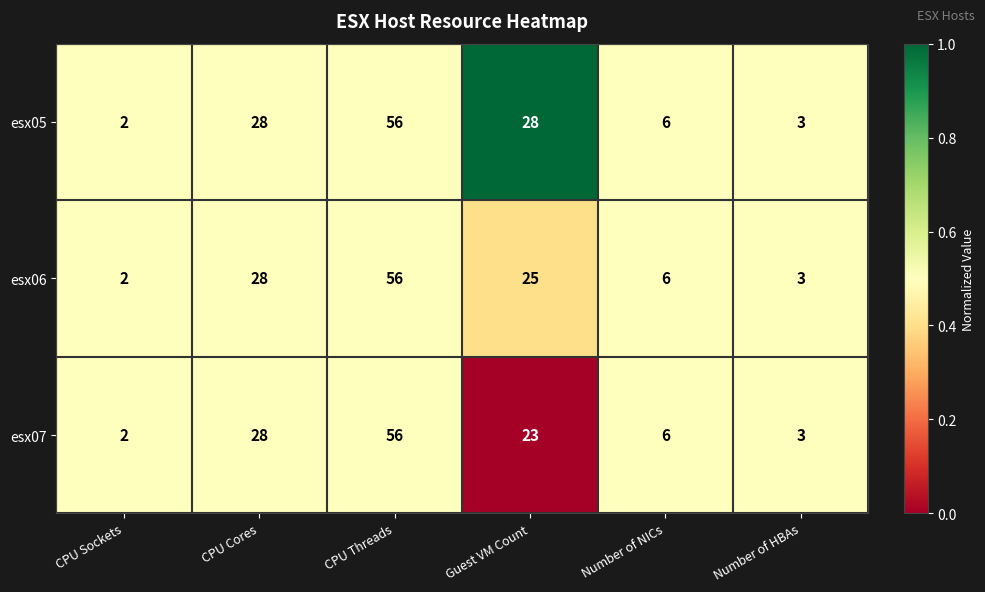

Which label corresponds to the largest value in the chart?

CPU Threads